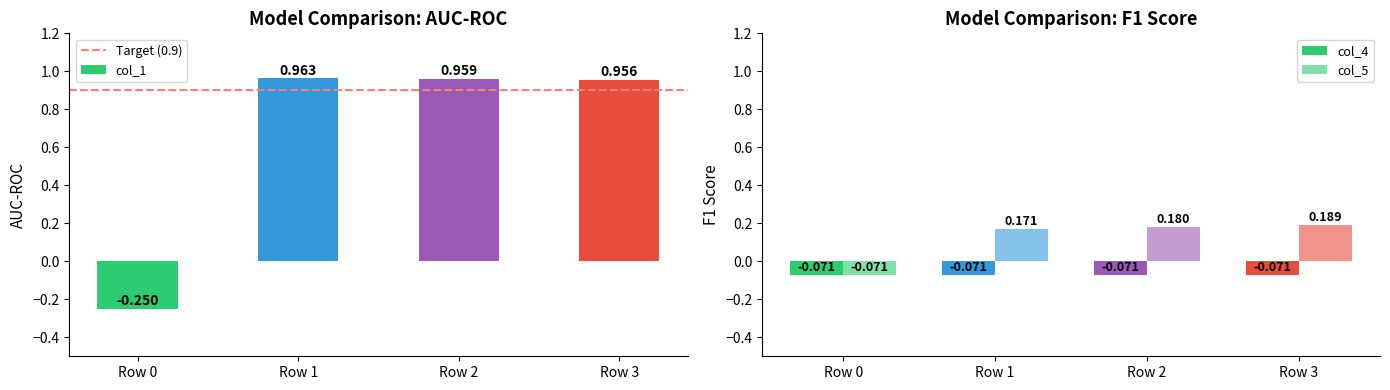

How many data points in col_1 are above 0?

3